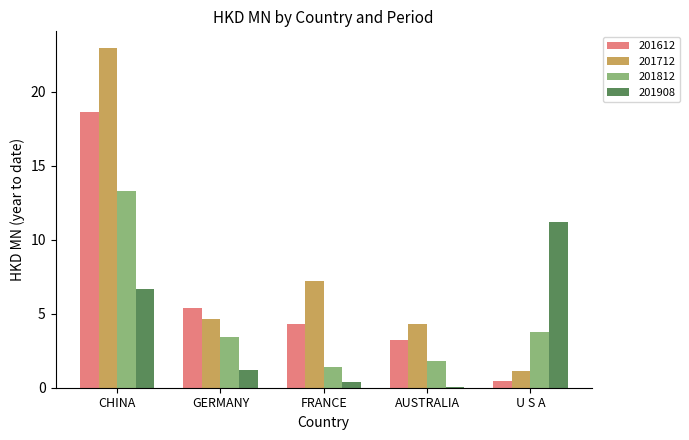

The value of 201812 at GERMANY is 5.5. True or false?

False